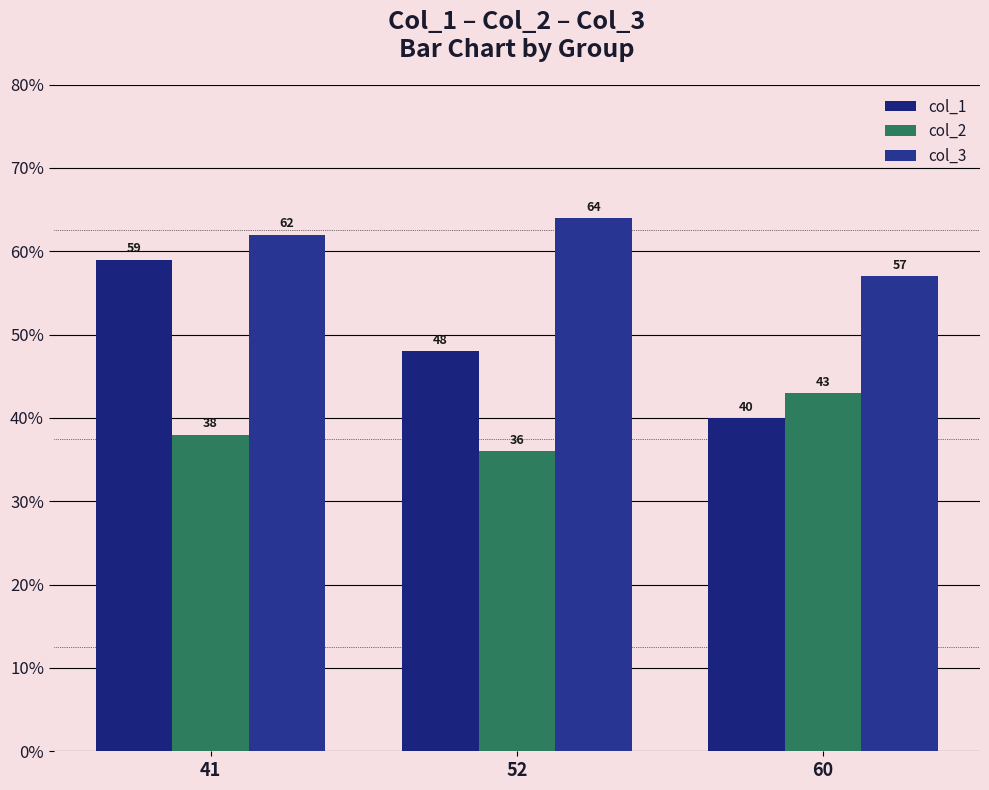

How many col_3 values are between 57 and 64?

3